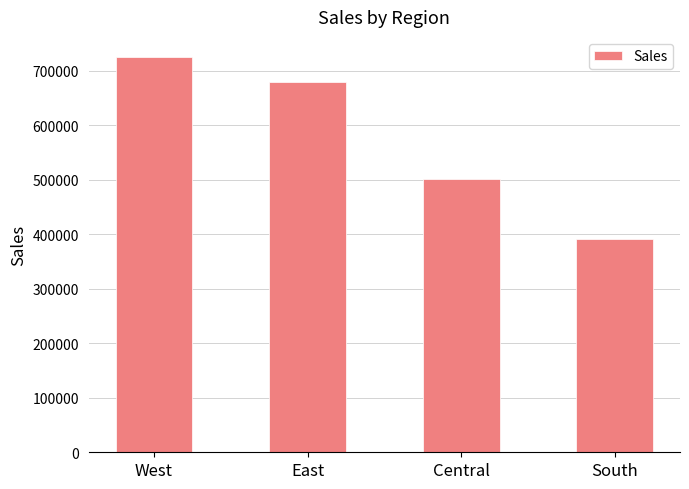

How many values are below 678781?

2